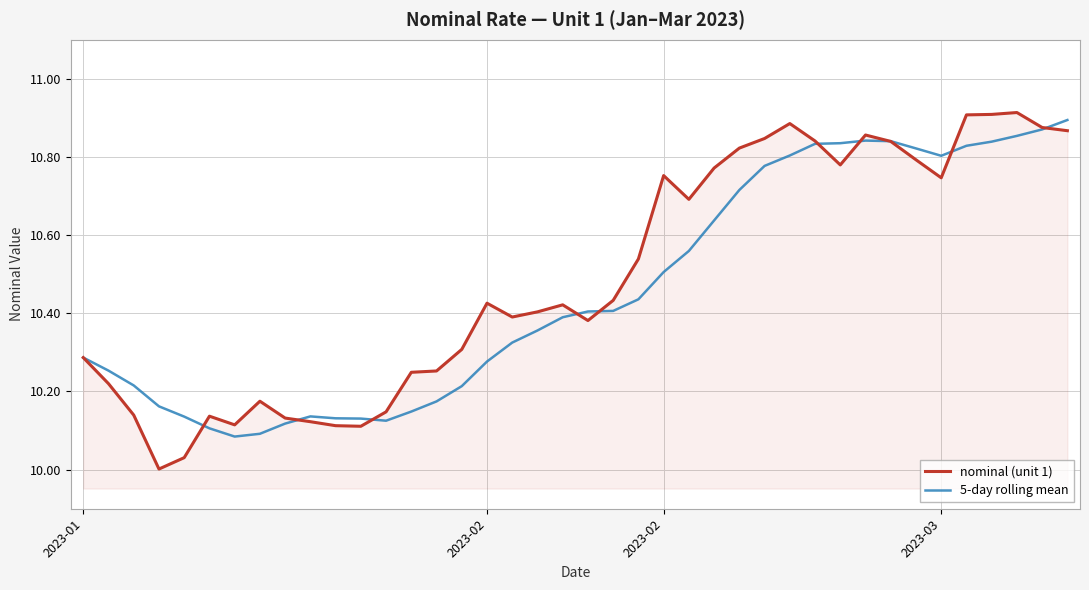

Which series has the largest range (max minus min)?

nominal (unit 1)